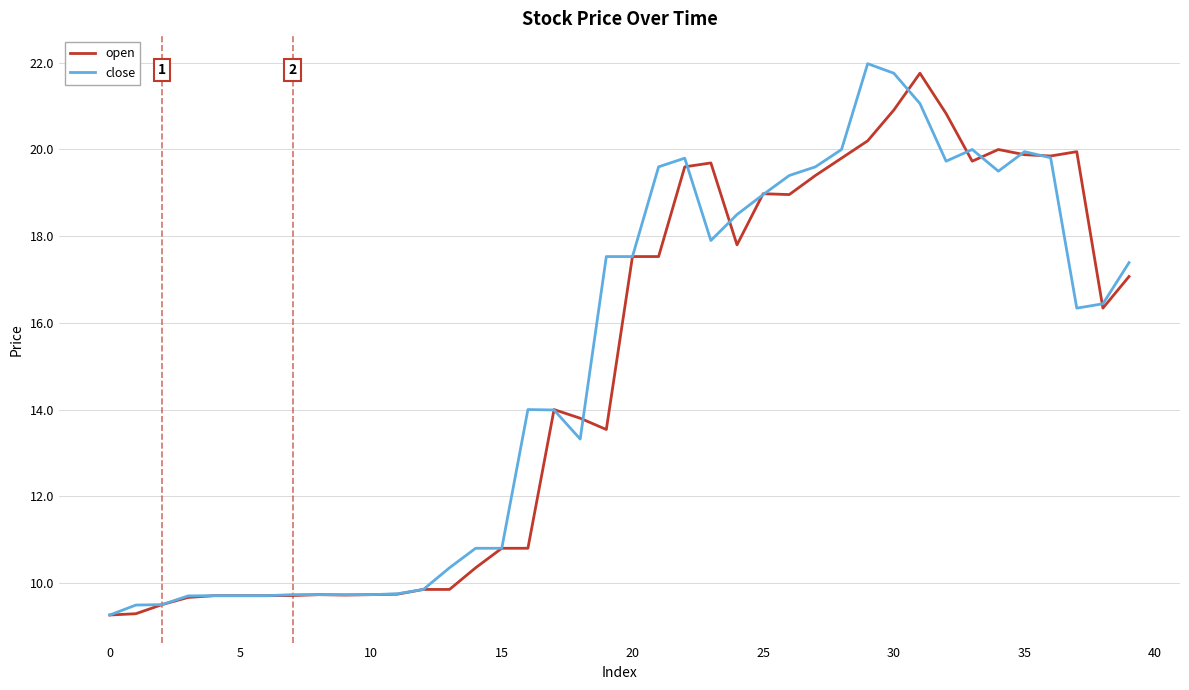

What is the sum of all close values?

601.6